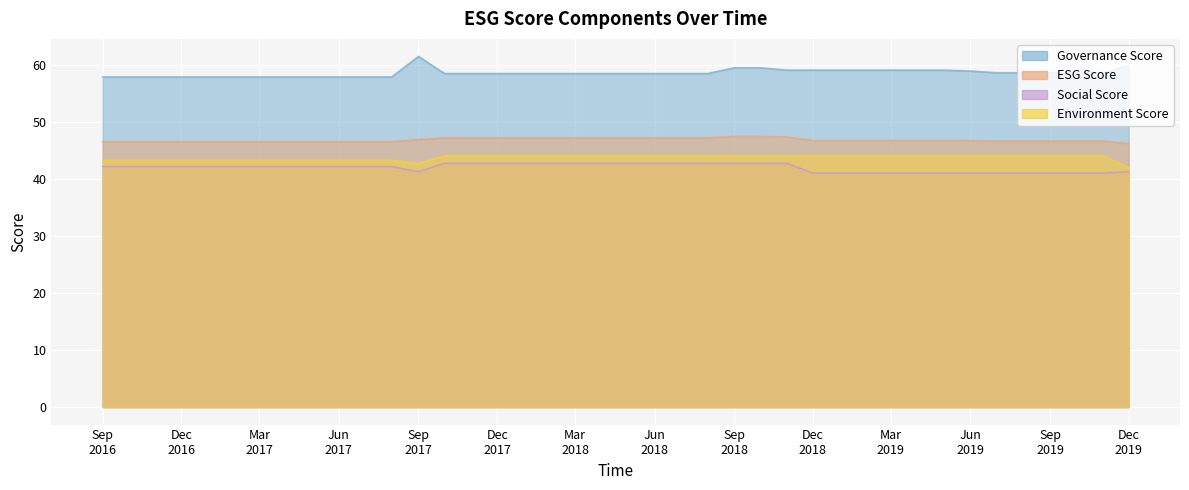

How many esgScore values are between 46 and 47?

26